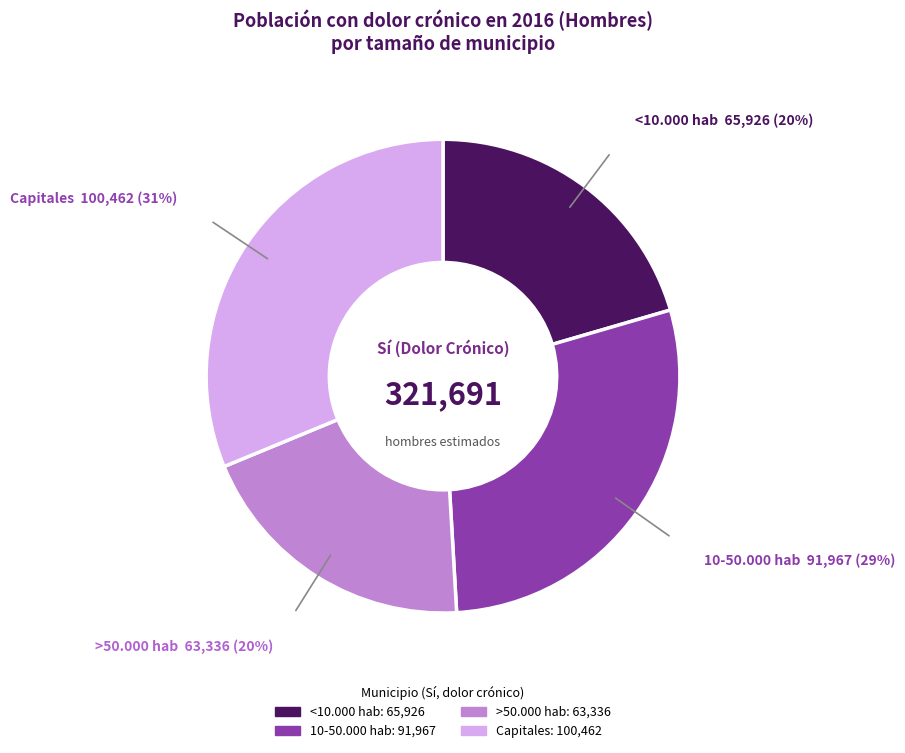

Does any single category account for the majority?

No